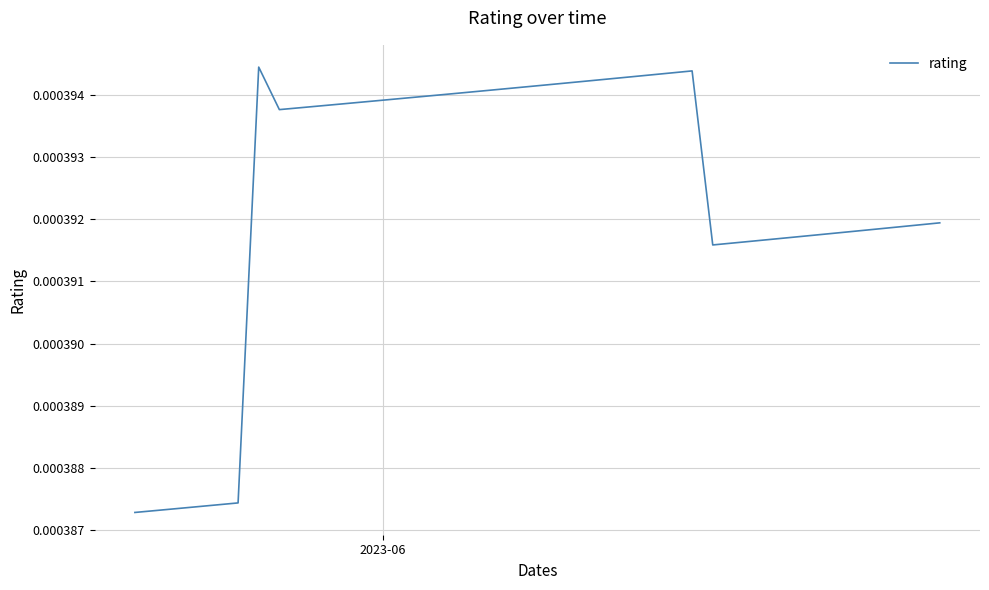

Does the chart display data point markers on the line(s)?

No